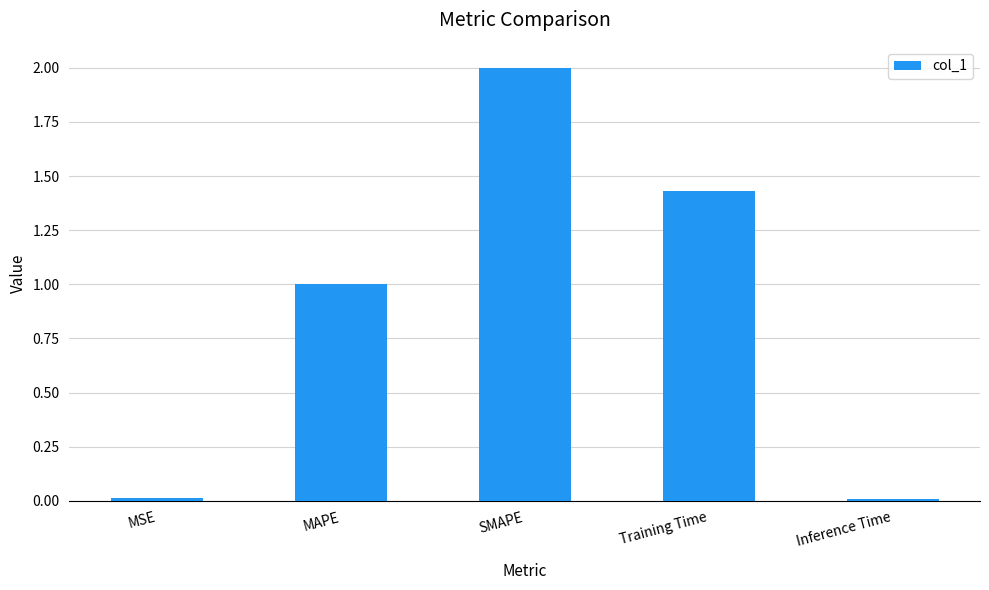

Which has a higher value, MSE or Training Time?

Training Time